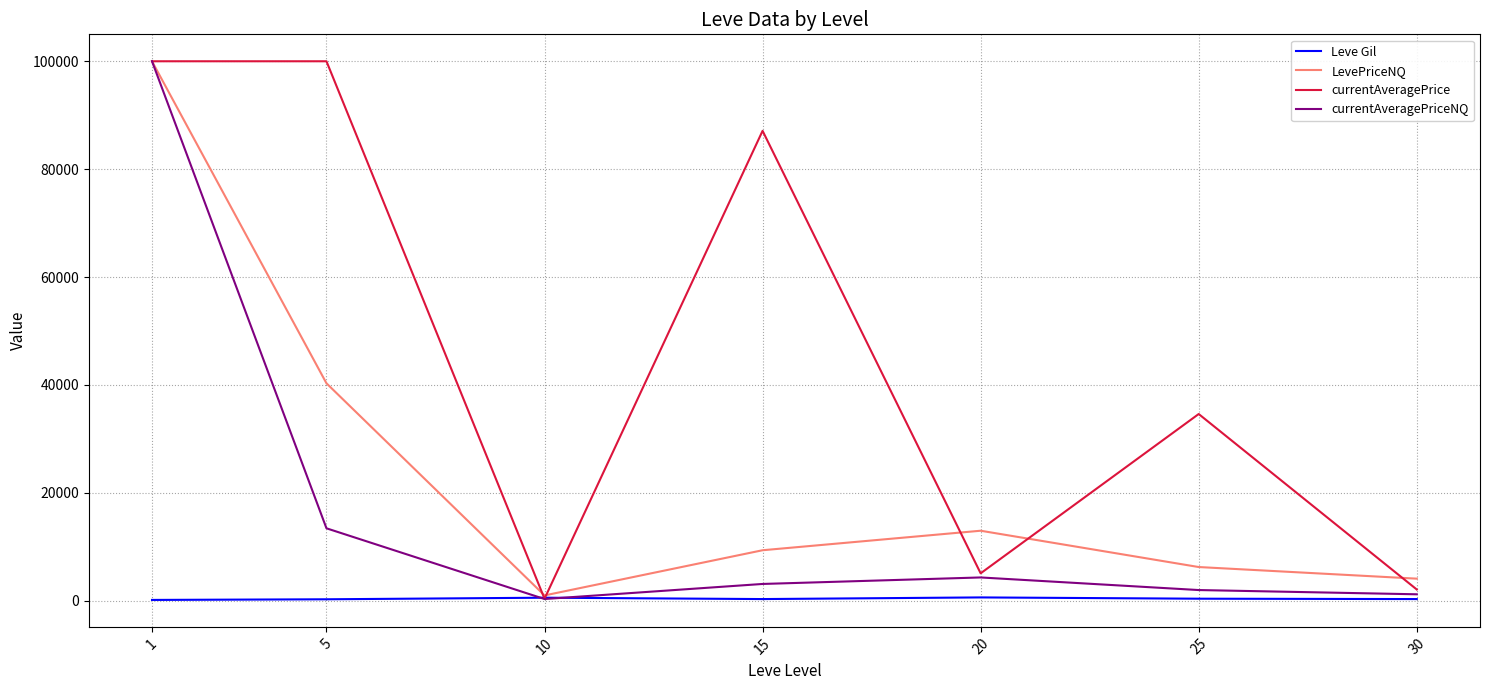

What is the total value across all series at 5?

154034.3